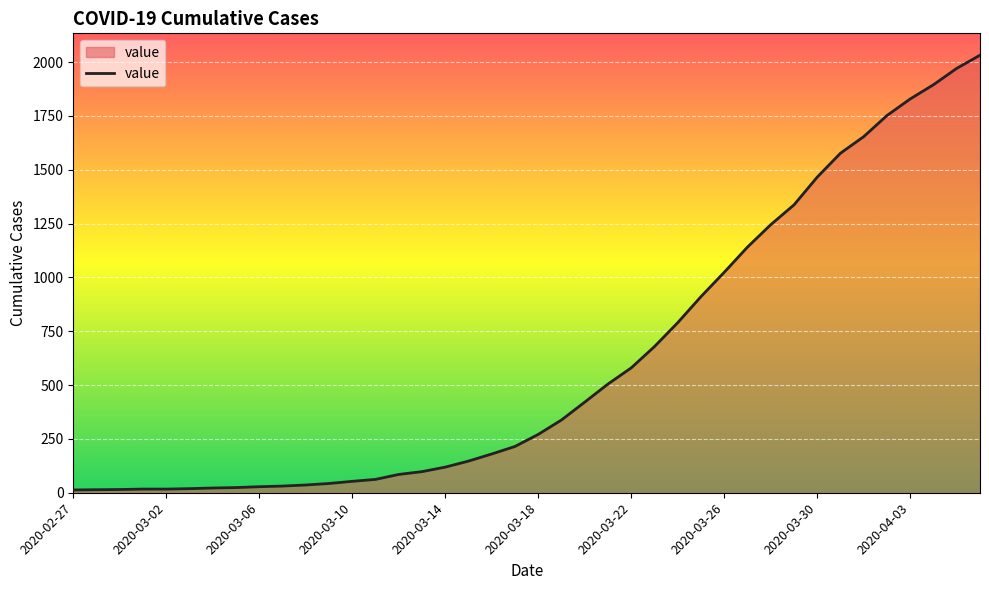

What is the difference between the maximum and minimum values?

2019